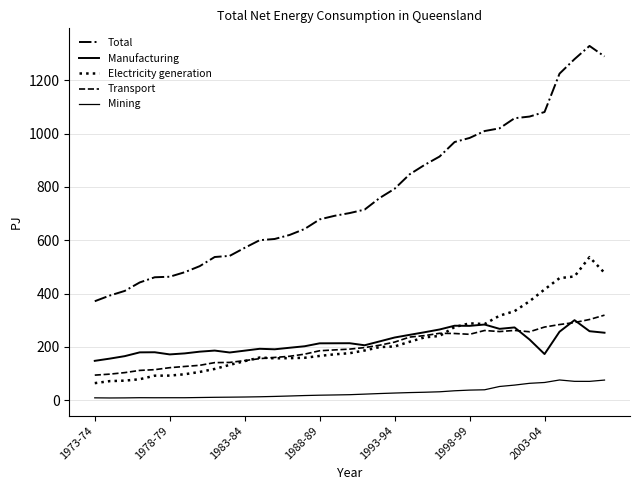

What is the maximum value shown in the chart?

1329.0